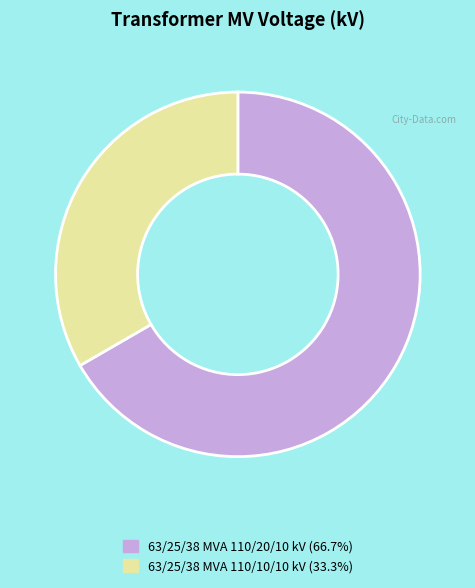

Count the number of slices in the pie.

2